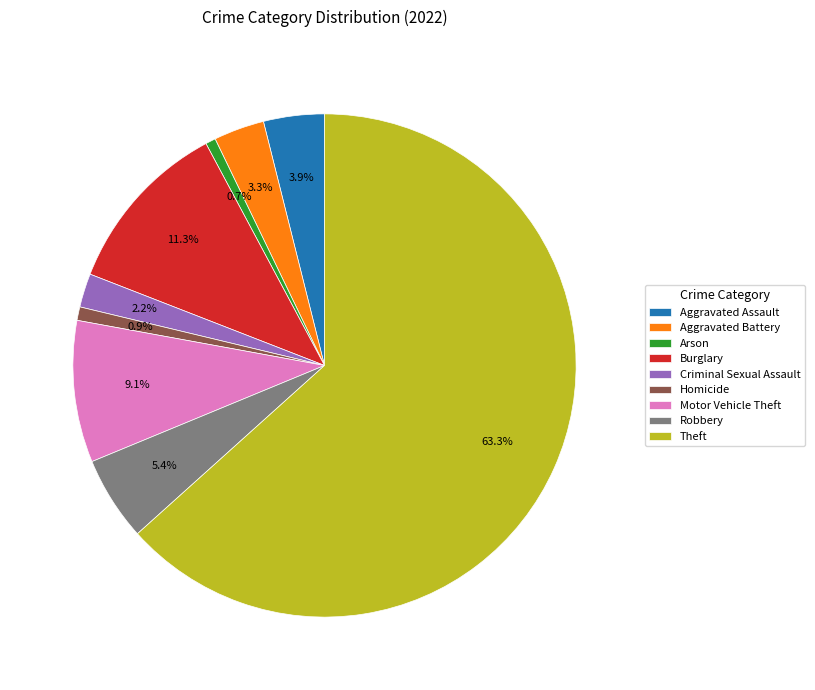

Which category accounts for the majority?

Theft